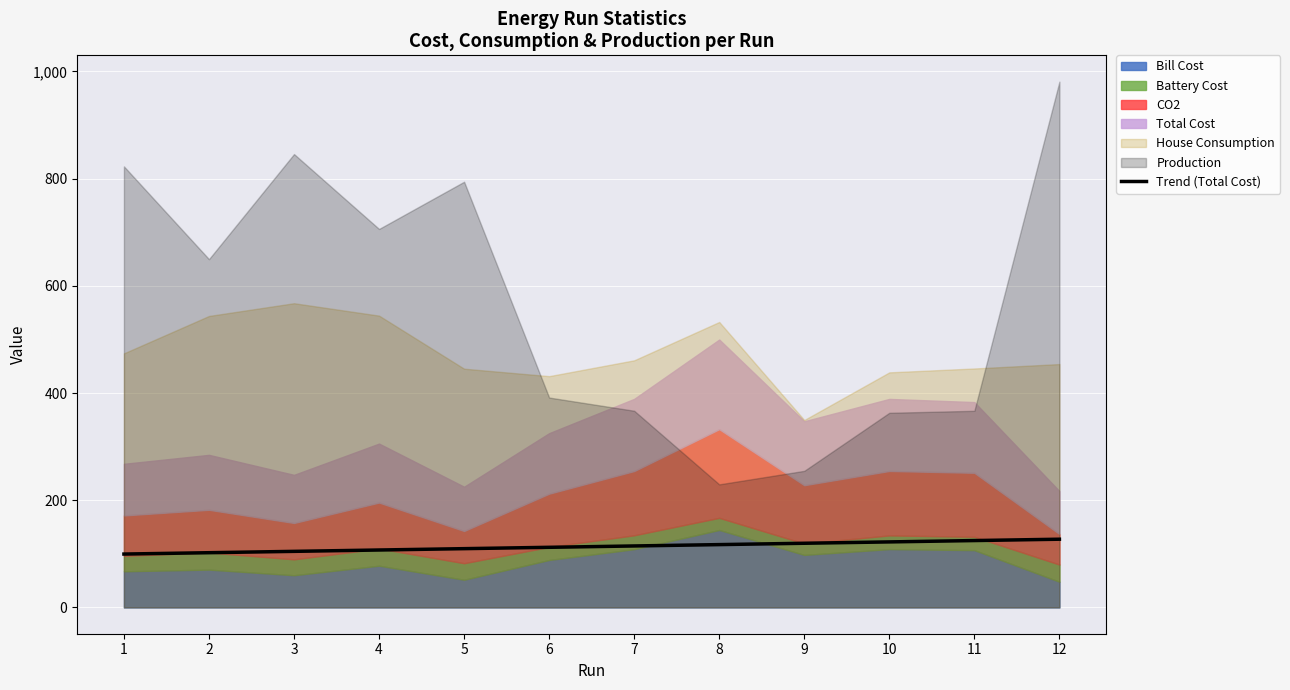

At which label is the value closest to 113?

6